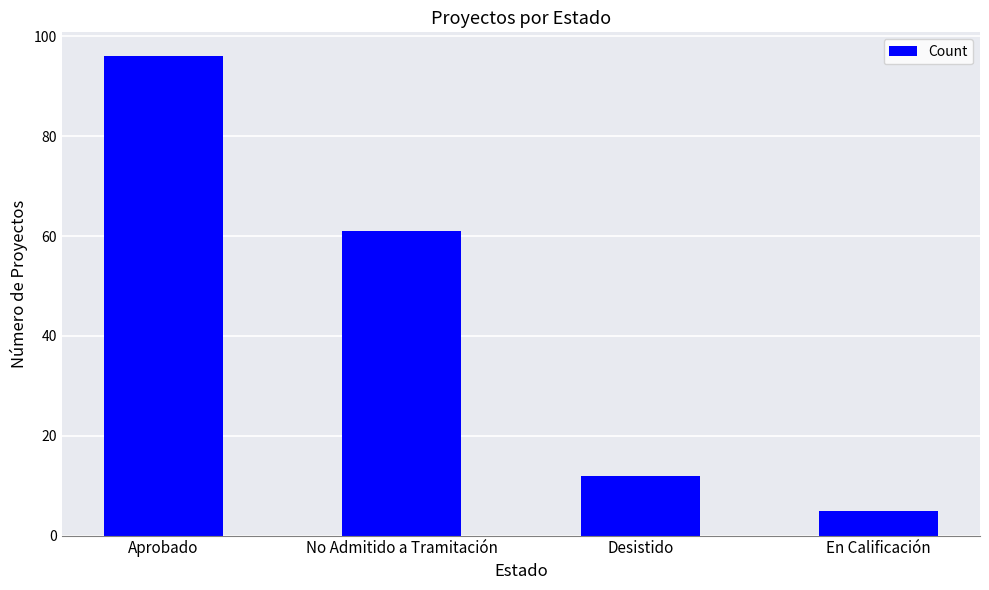

How many values are below 61?

2